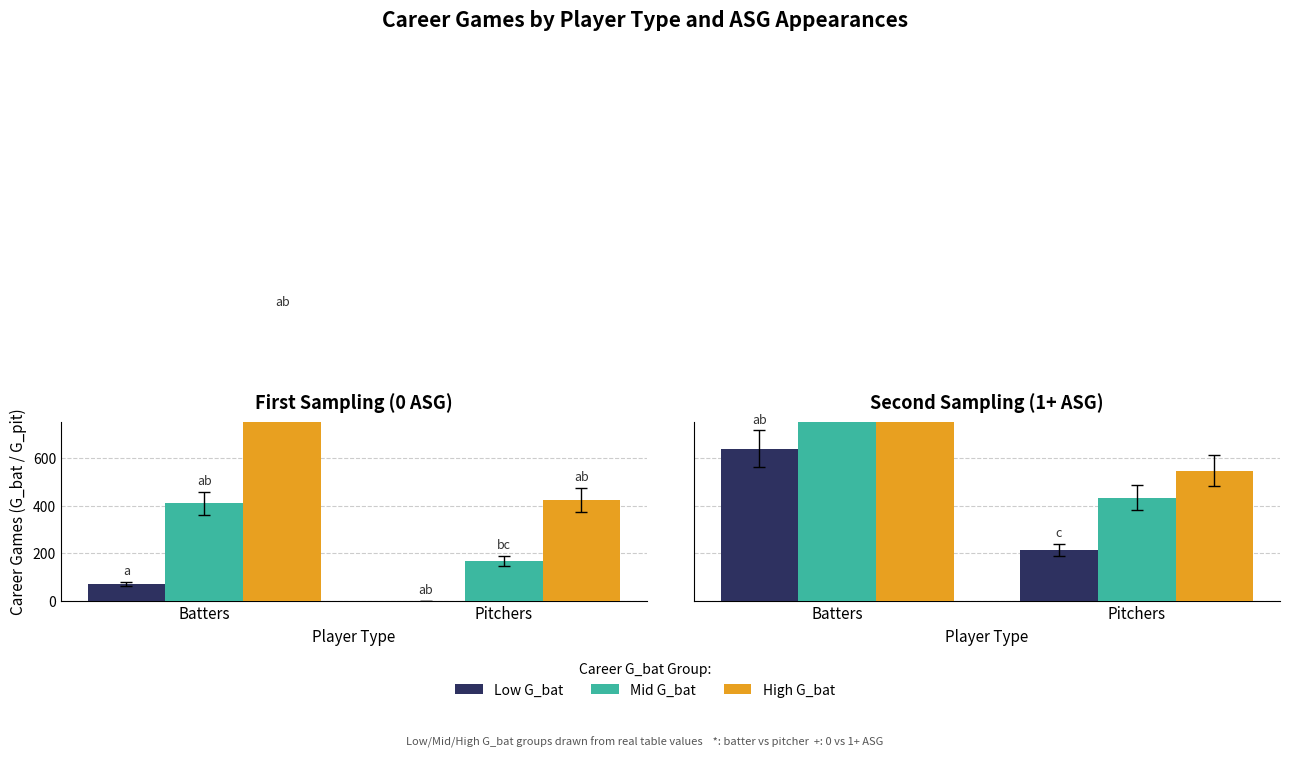

How many groups of bars are there?

2